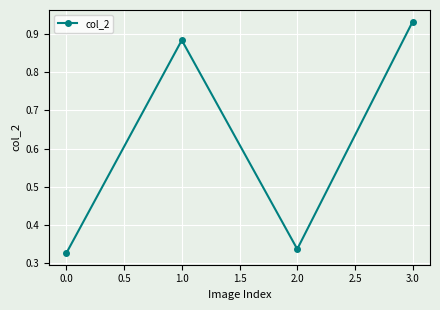

At which category does the data reach its first local peak?

1.0